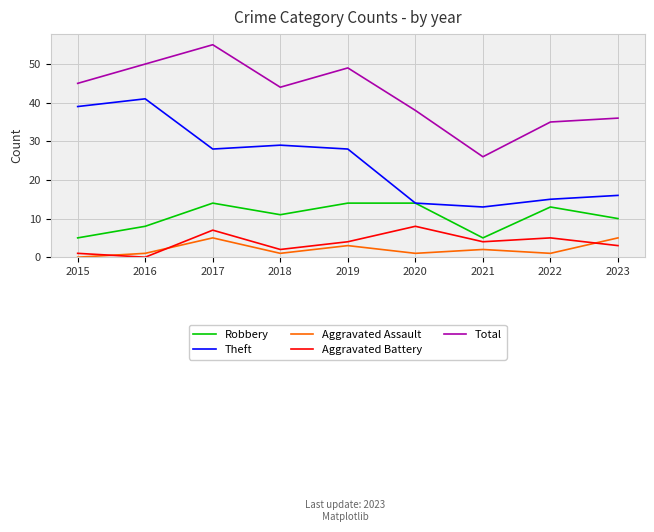

Which category has the lowest value in the Total series?

2021